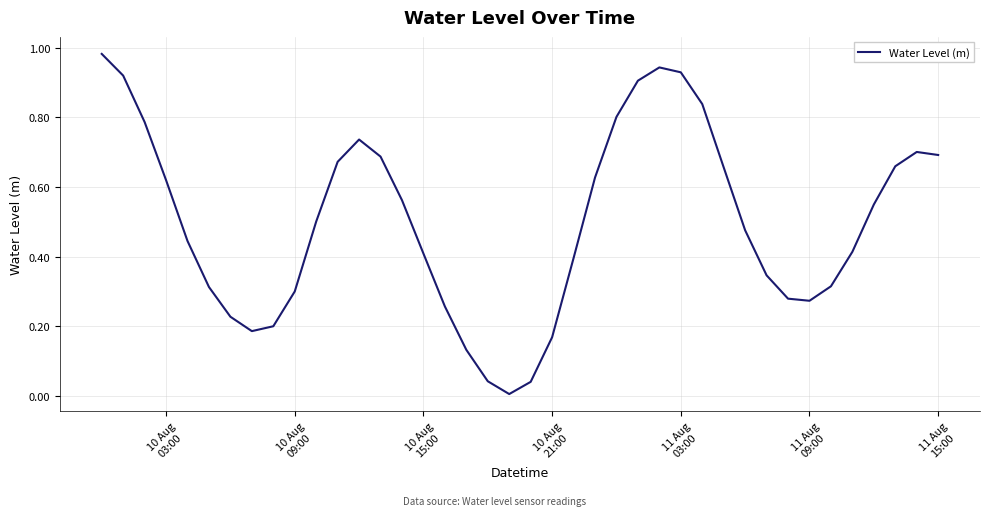

How many lines are shown in the chart?

1